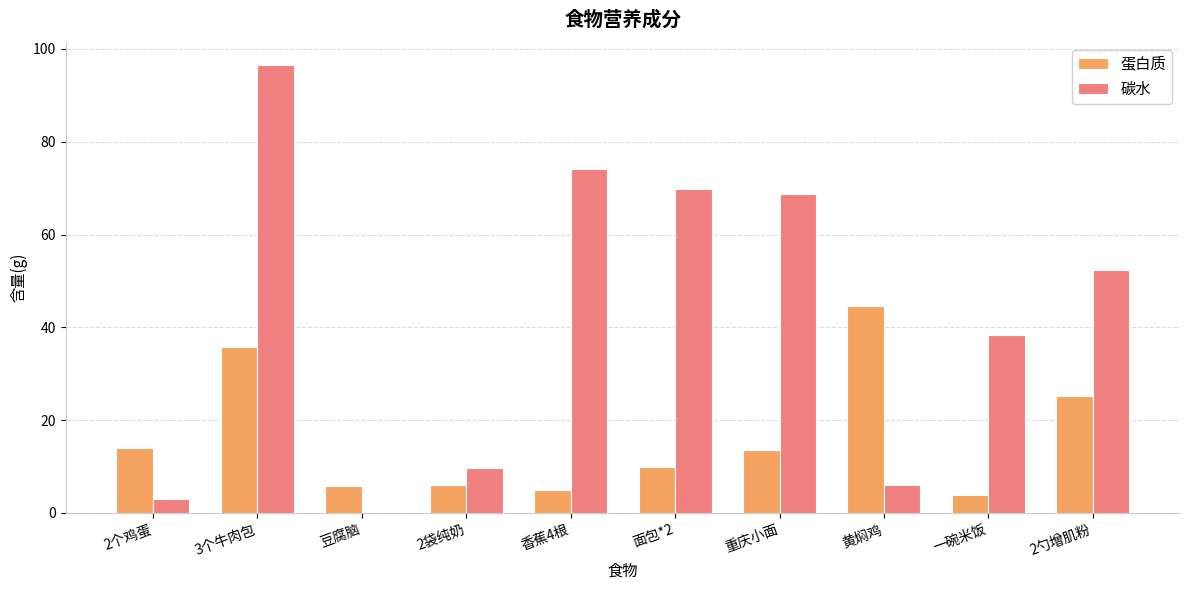

Are the bars horizontal?

No